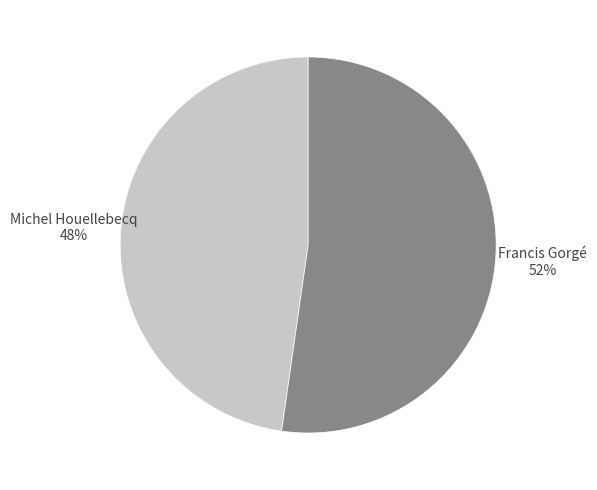

True or false: Michel Houellebecq accounts for 48% of the total.

True